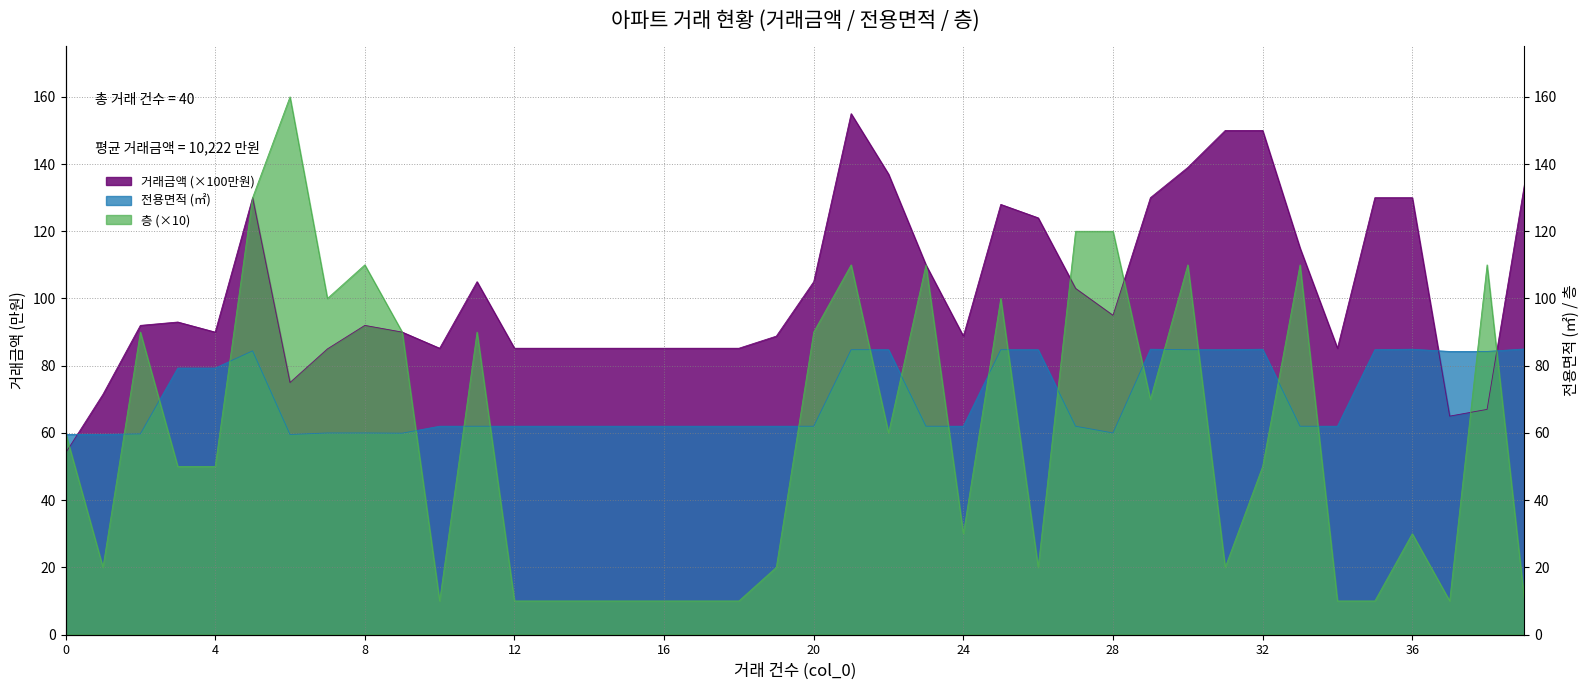

What is the maximum value for 층?

160.0